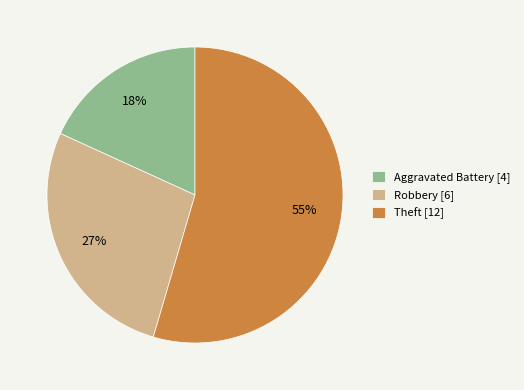

What is the largest slice in the pie chart?

Theft